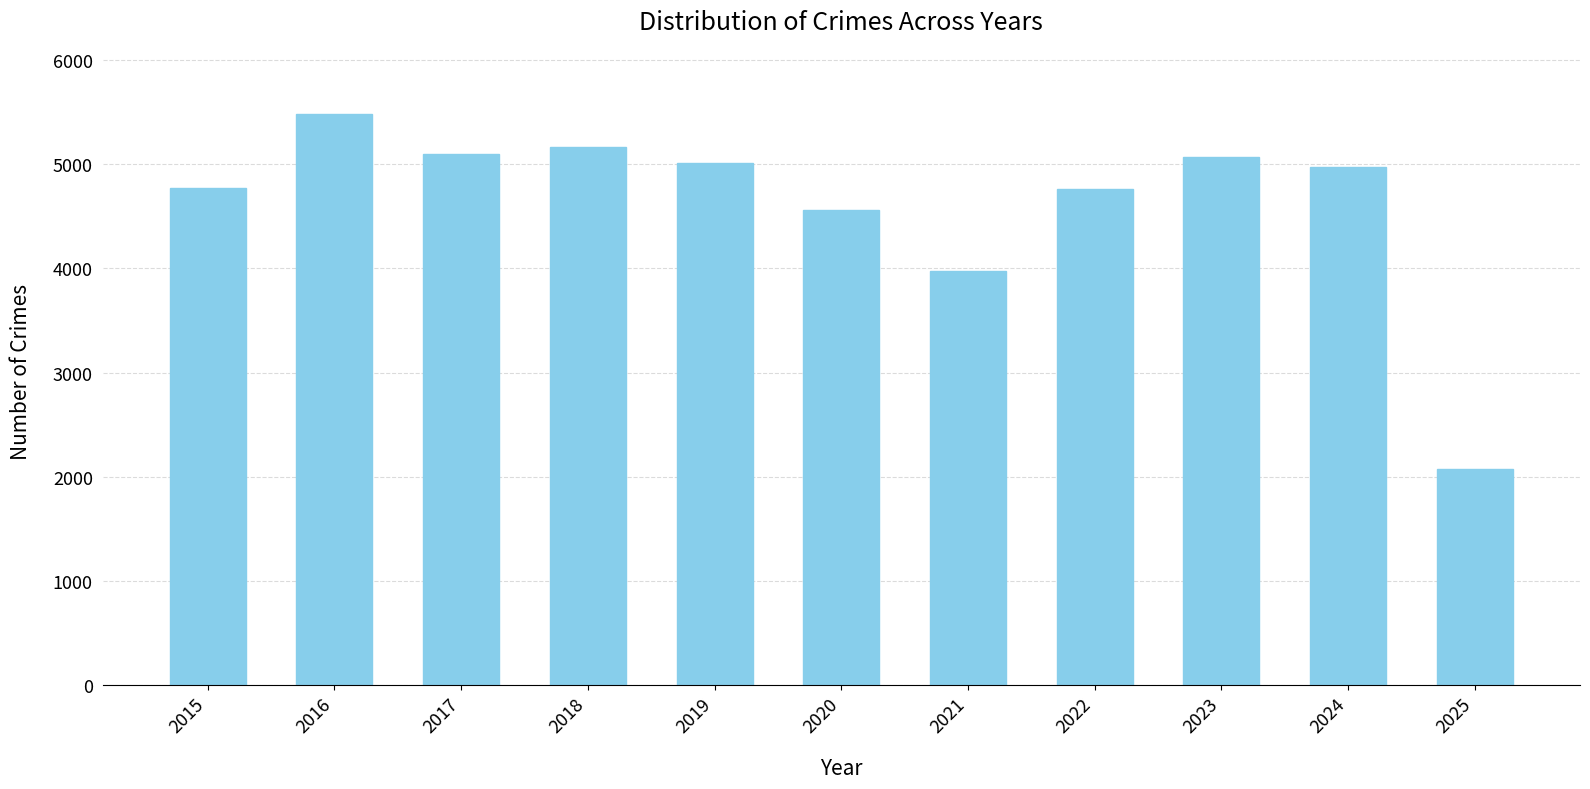

What is the ratio of the value at 2024 to the value at 2025?

2.4